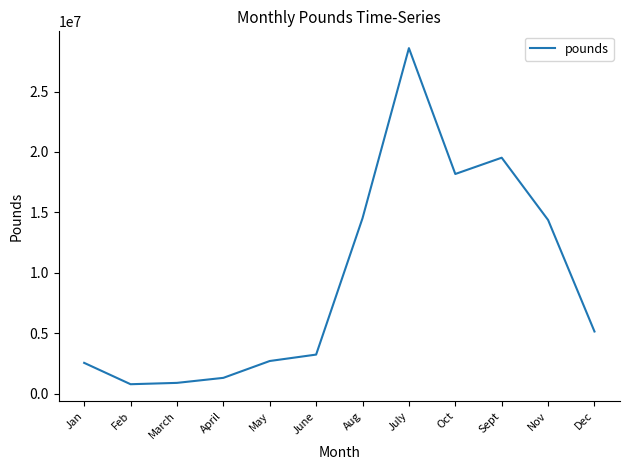

Read the value at Nov.

14377469